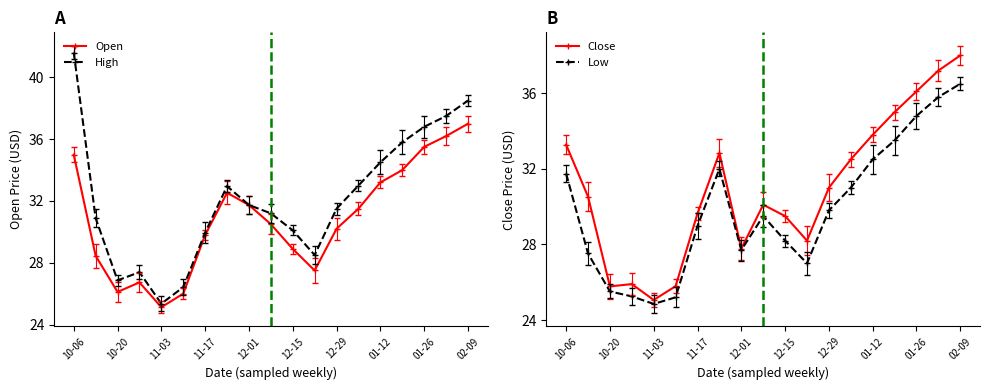

What is the label of the 19th point from the right?

10-06